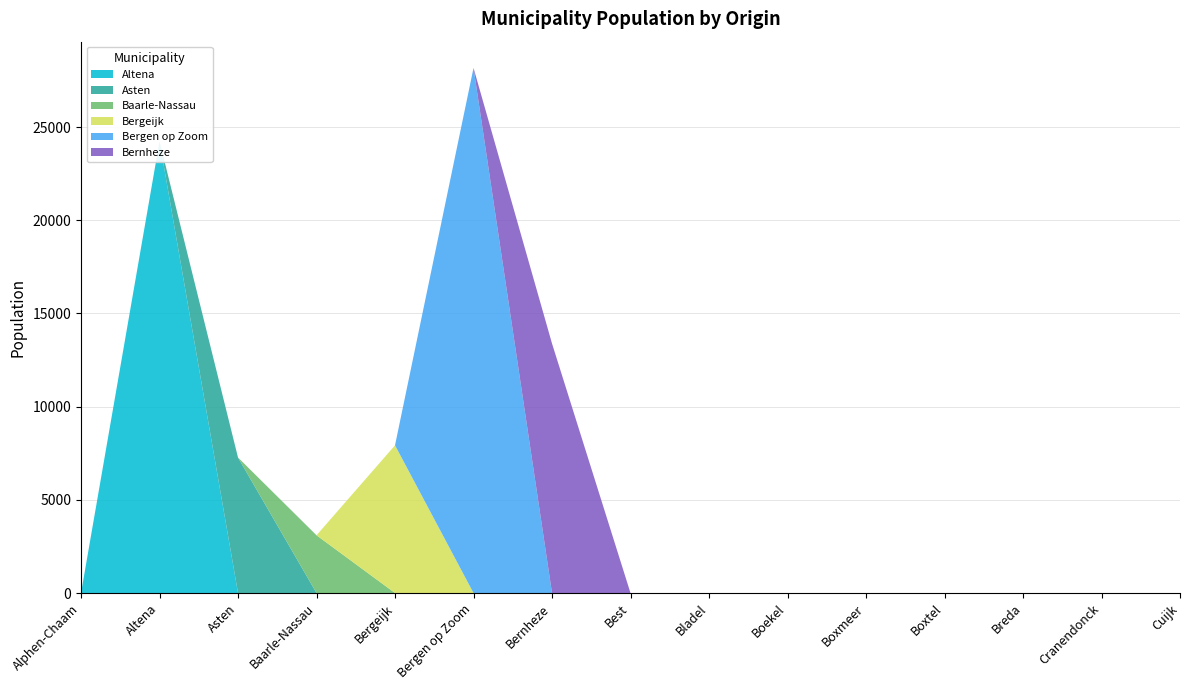

True or false: Altena and Bergen op Zoom intersect in this chart.

False